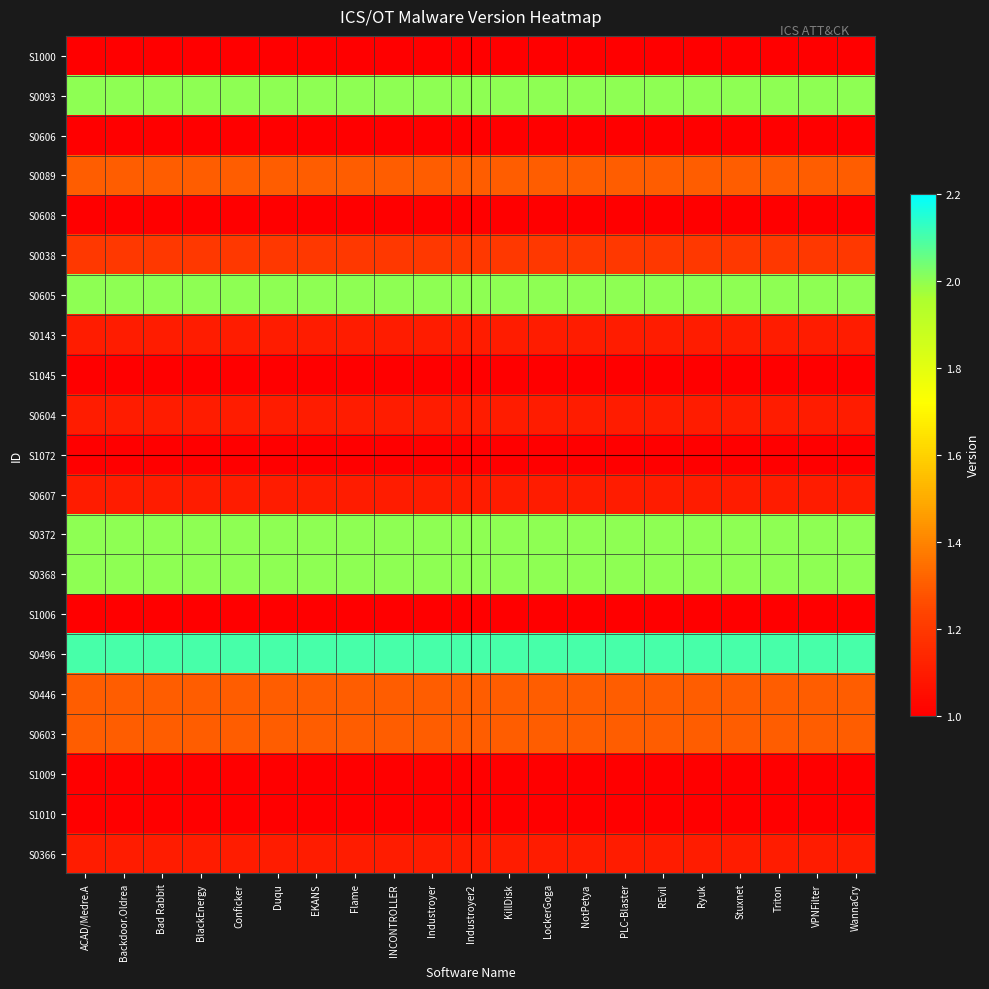

At KillDisk, list the series in order from smallest to largest.

S1000, S0606, S0608, S1045, S1072, S1006, S1009, S1010, S0143, S0604, S0607, S0366, S0038, S0089, S0446, S0603, S0093, S0605, S0372, S0368, S0496